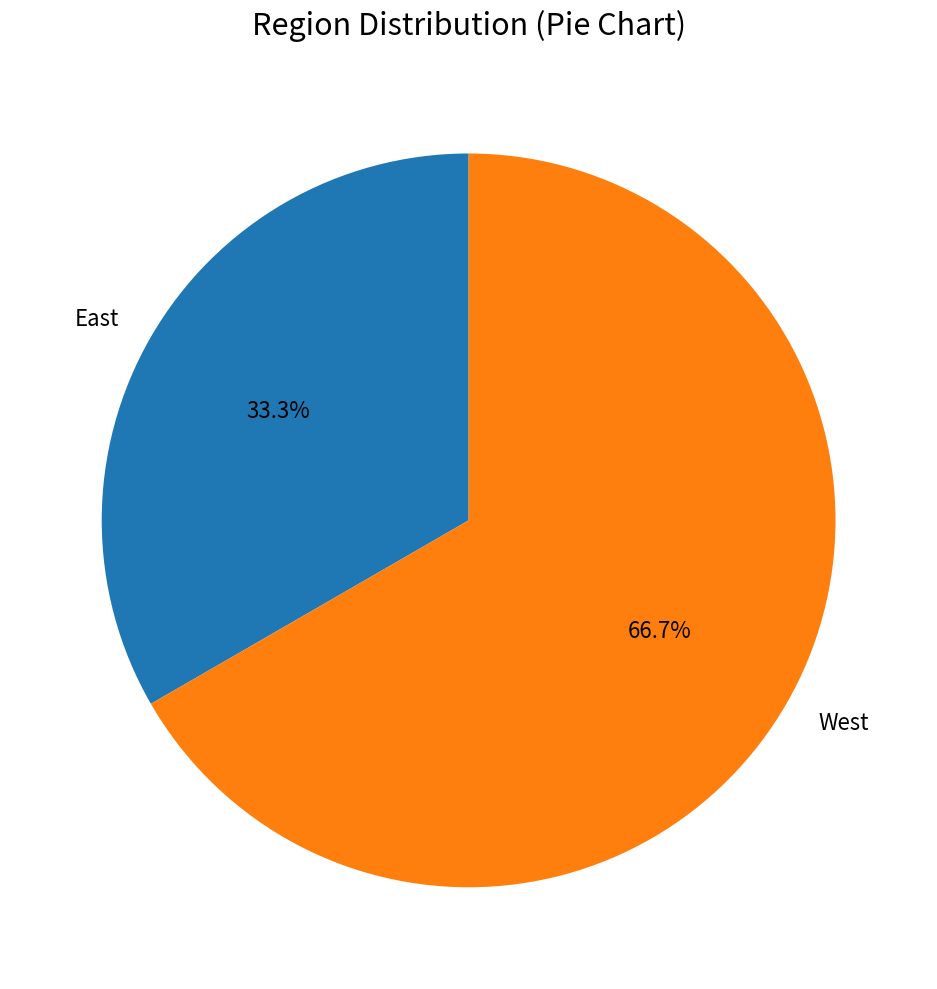

How many slices are in this pie chart?

2